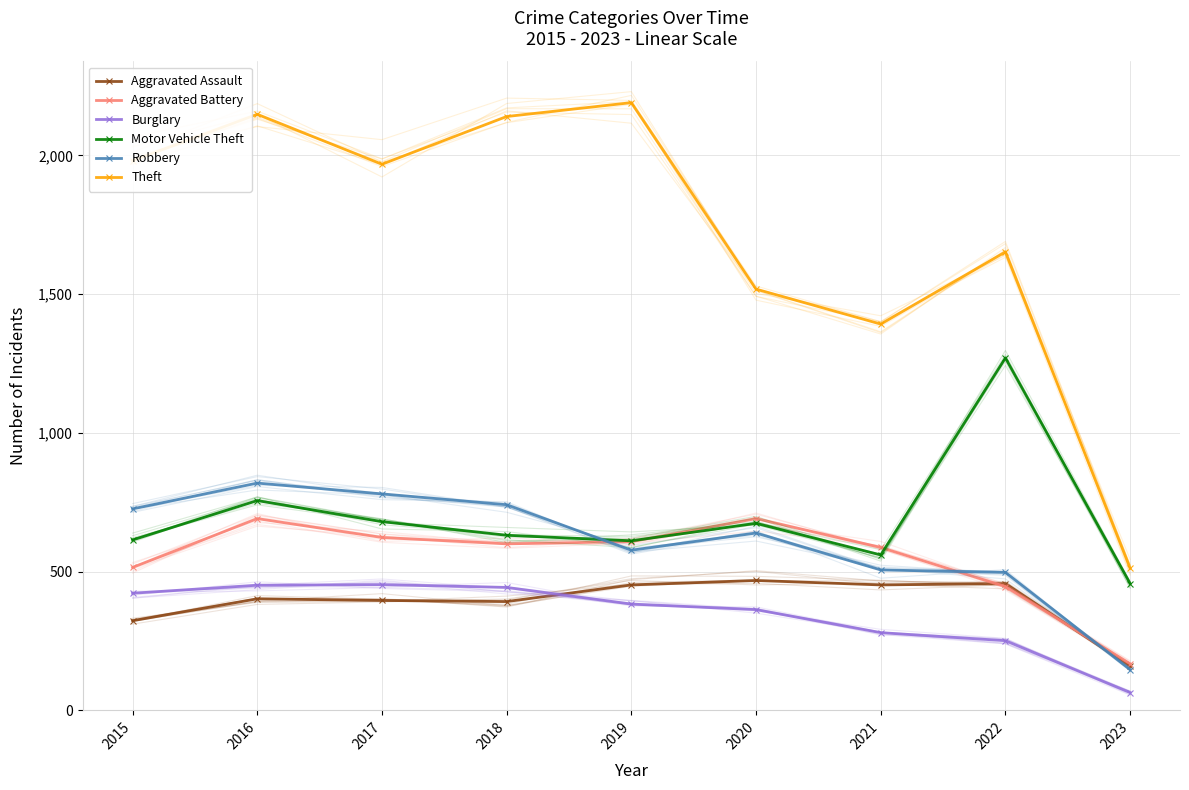

True or false: Motor Vehicle Theft has more than 2 interior local peaks.

True